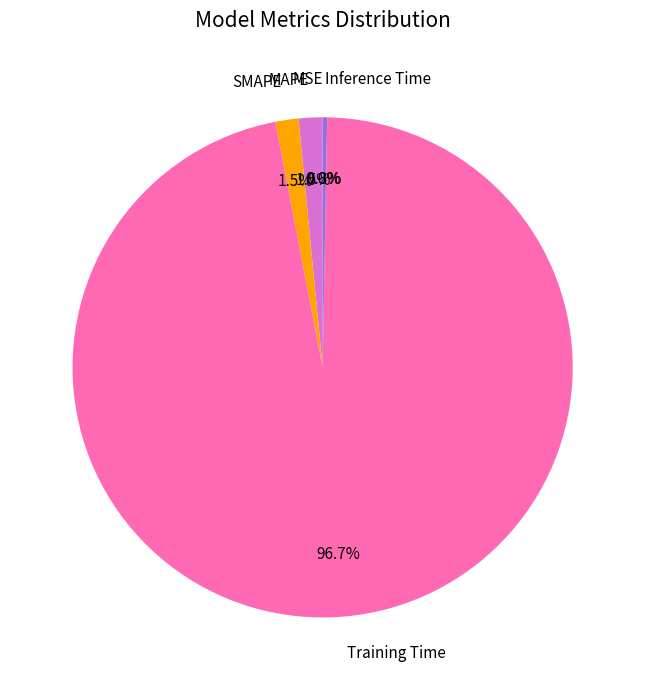

What is the majority slice?

Training Time